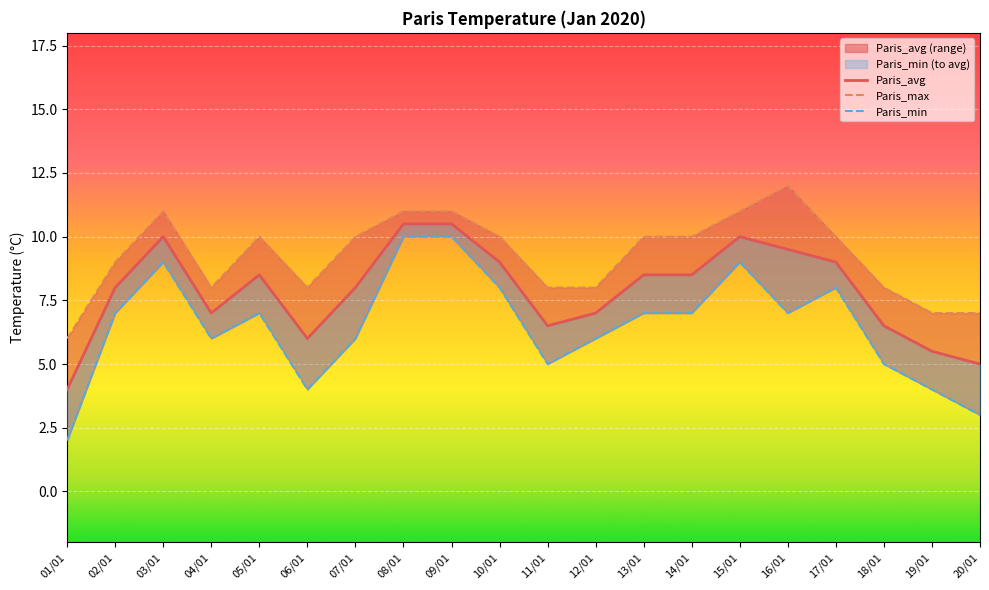

Is it true that Paris_avg equals 7.0 at 04/01?

True